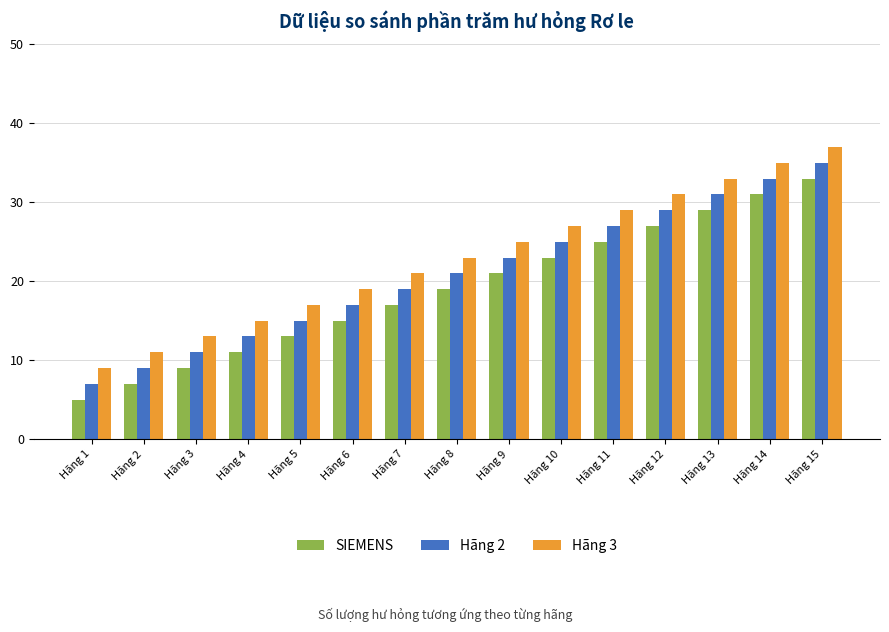

Reading left to right, list all the values displayed in this chart.

SIEMENS: 5	7	9	11	13	15	17	19	21	23	25	27	29	31	33
Hãng 2: 7	9	11	13	15	17	19	21	23	25	27	29	31	33	35
Hãng 3: 9	11	13	15	17	19	21	23	25	27	29	31	33	35	37